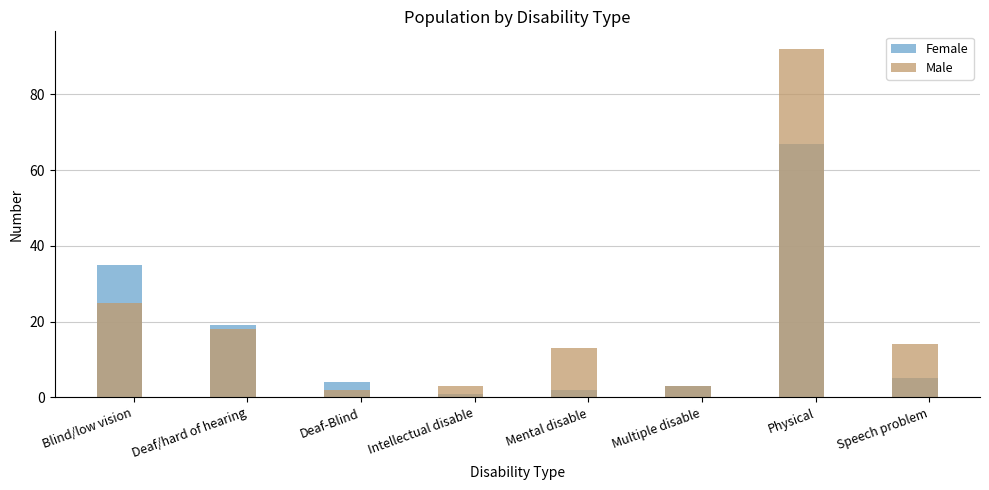

The Male series shows 4 at Intellectual disable. True or false?

False